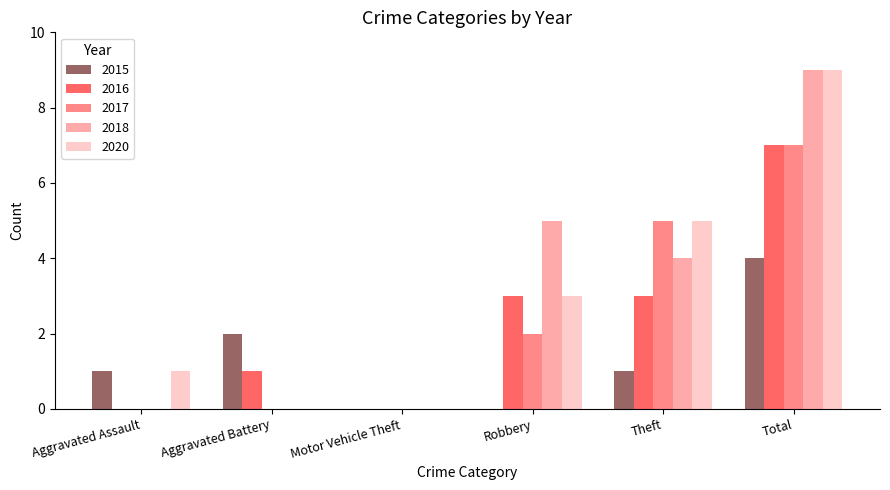

Is the value of 2016 at Total greater than the value of 2017 at Aggravated Battery?

Yes